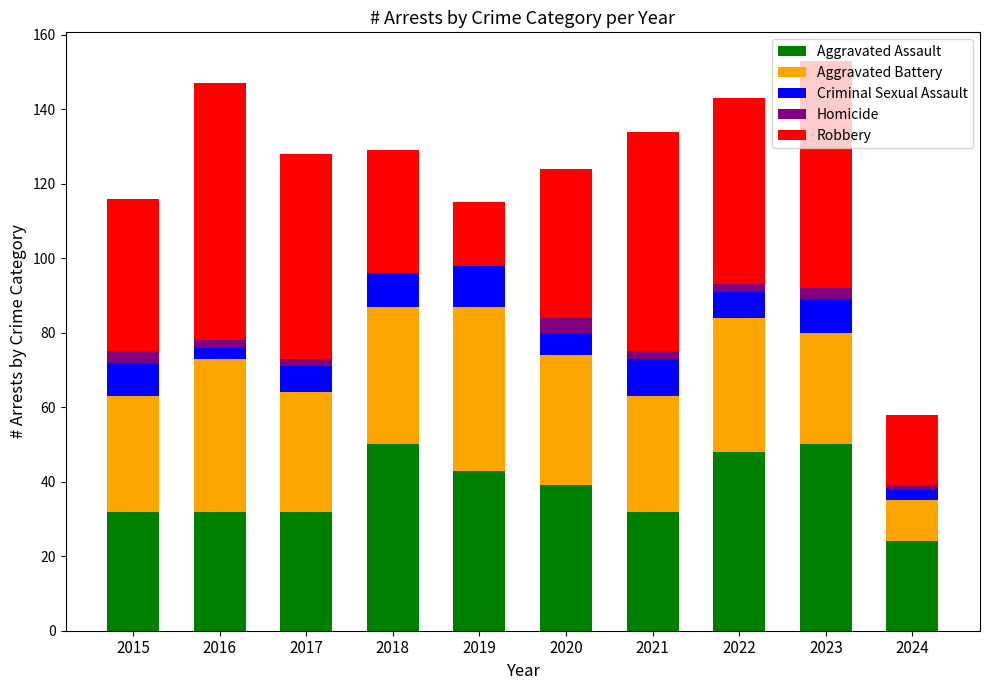

The value of Aggravated Assault at 2019 is 22. True or false?

False